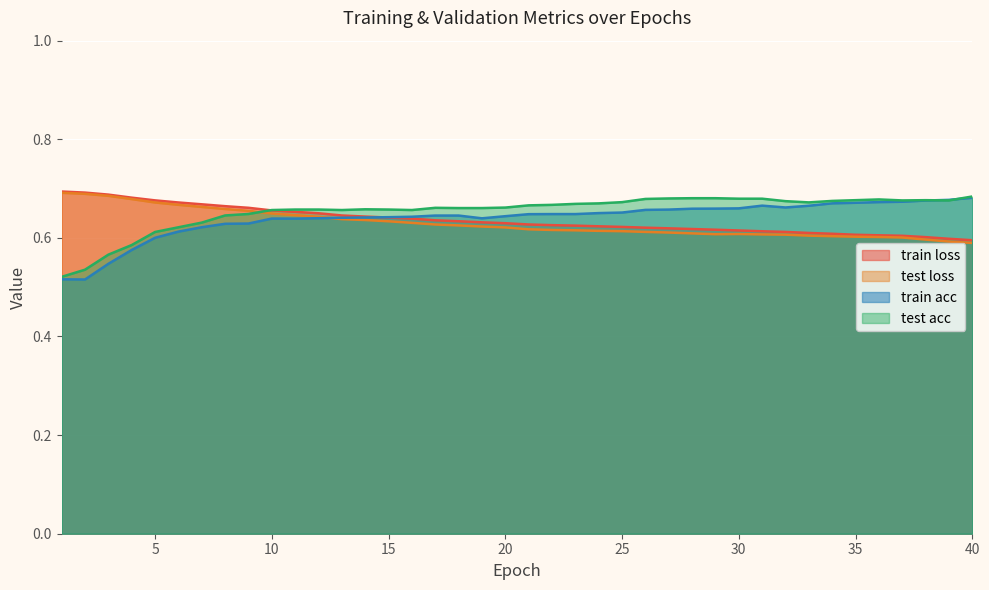

How many lines are shown in the chart?

4